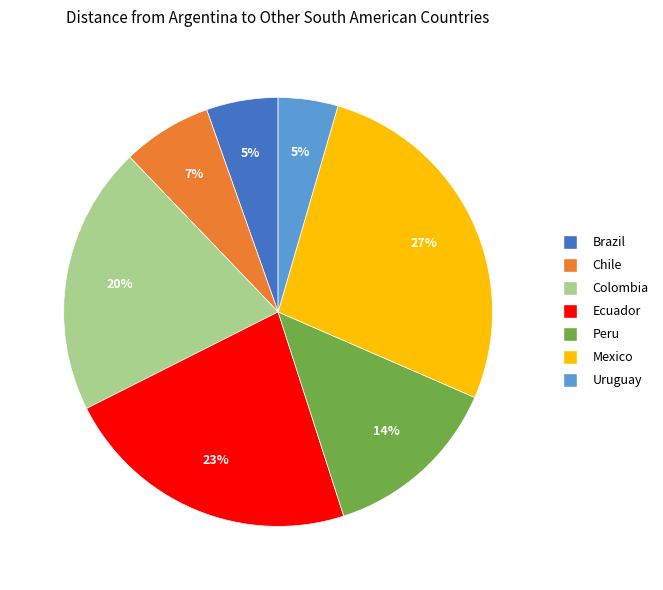

Do Uruguay and Colombia together represent more than half of the pie?

No